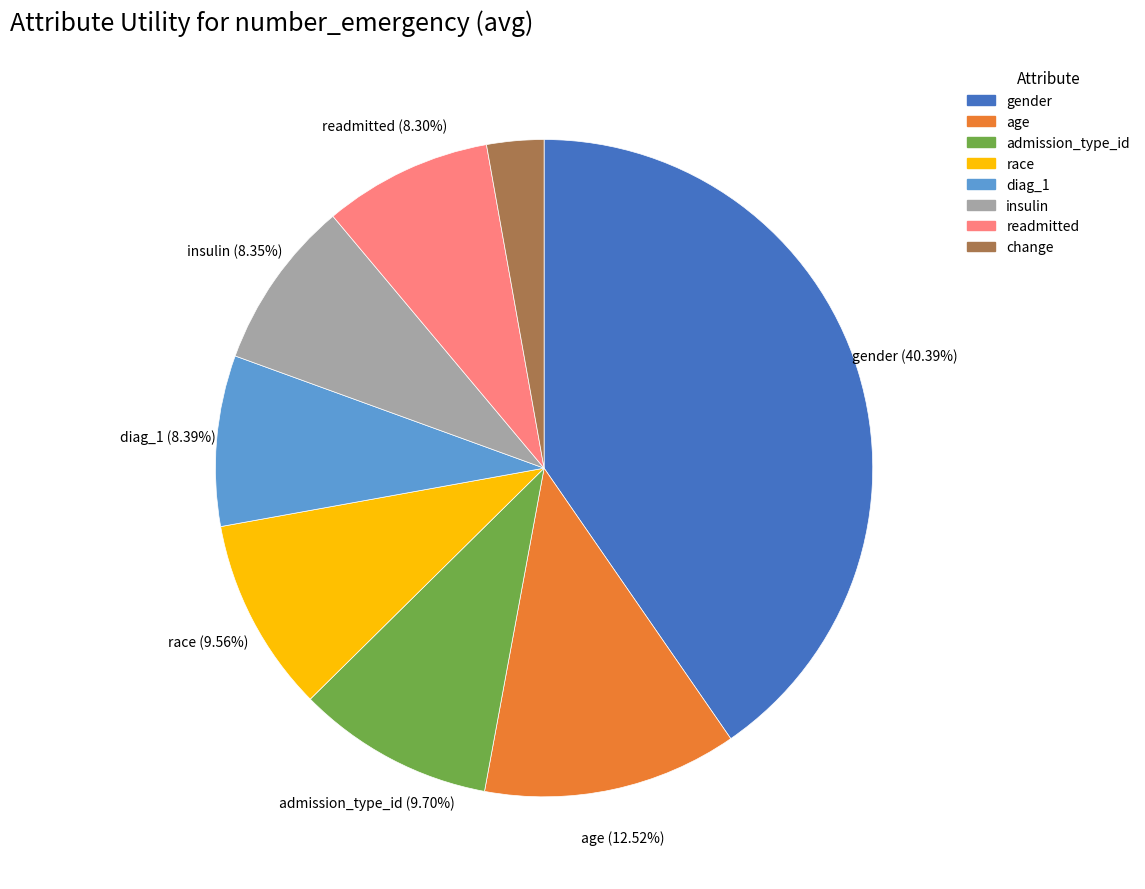

Does admission_type_id represent more than half of the total?

No